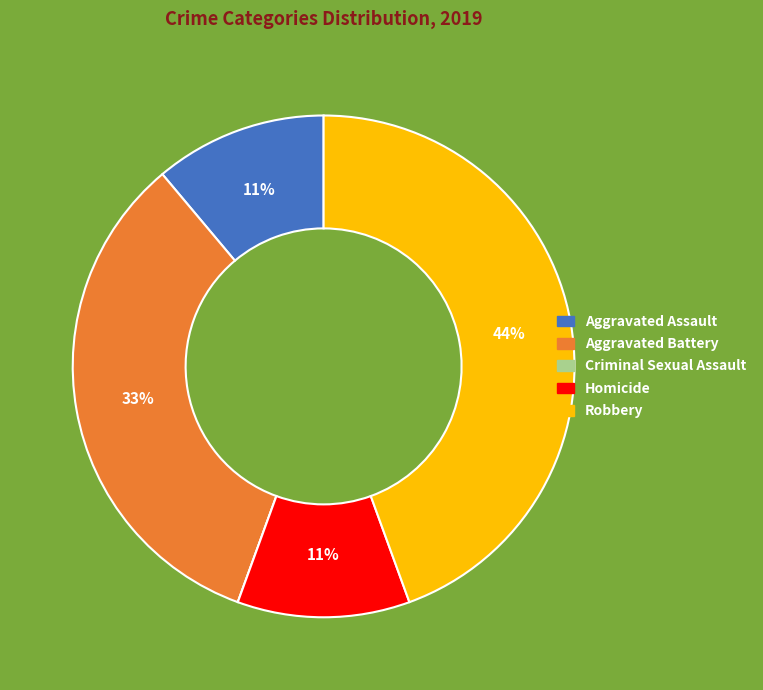

Is it true that Homicide is 11% of the pie?

True